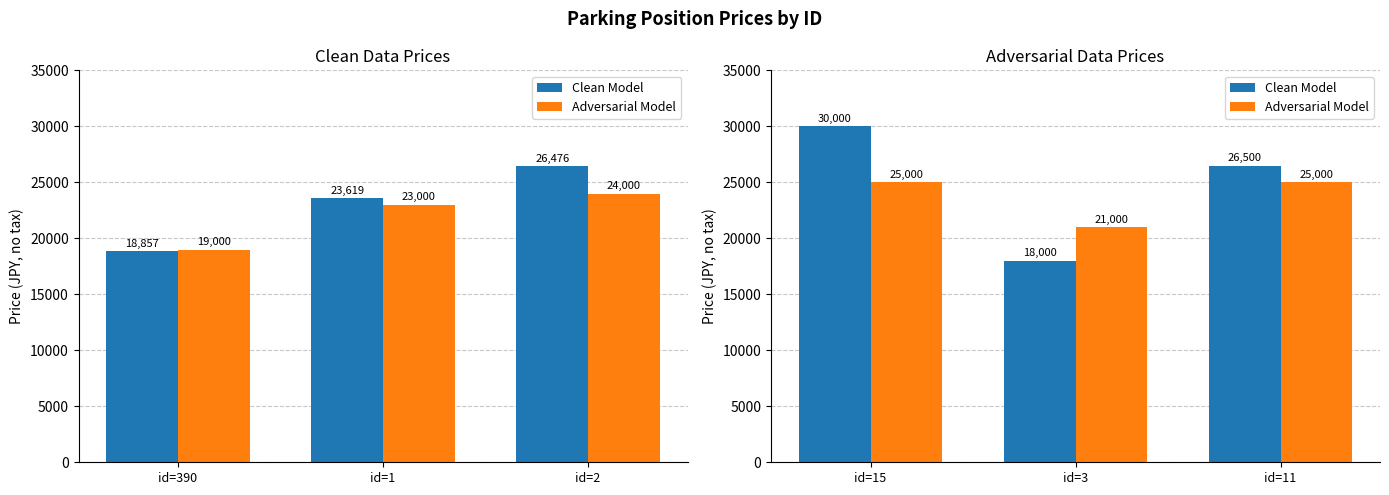

What position from the left is id=15?

1